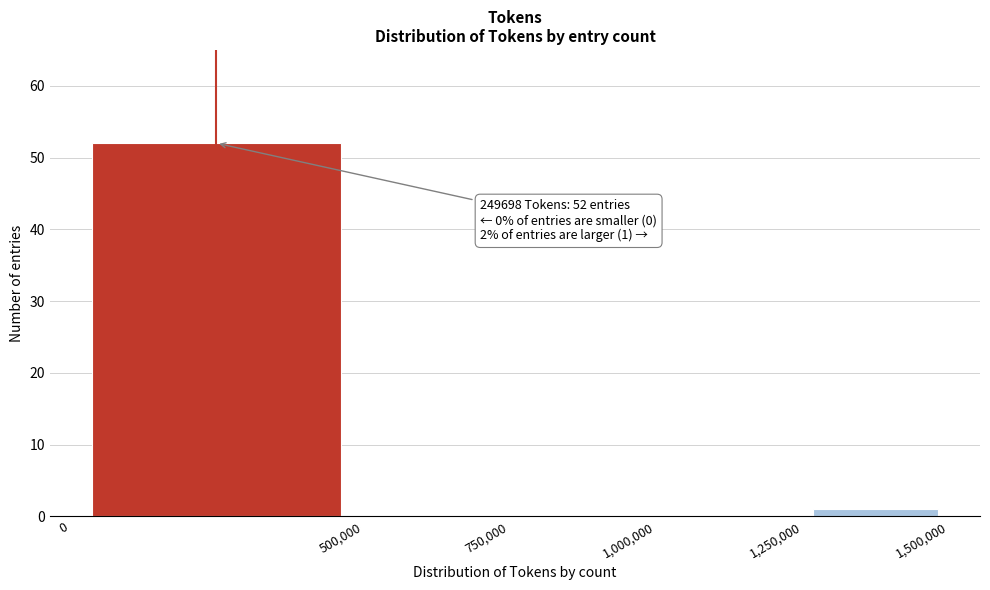

Which range on the x-axis has the tallest bar?

0 to 500,000